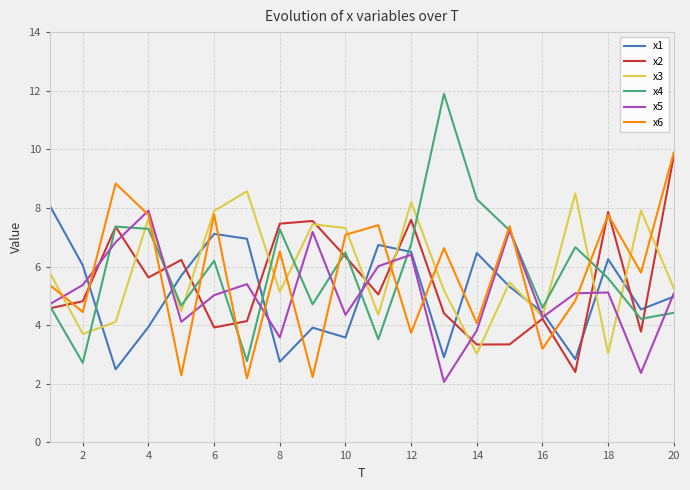

What is the smallest value displayed?

2.1